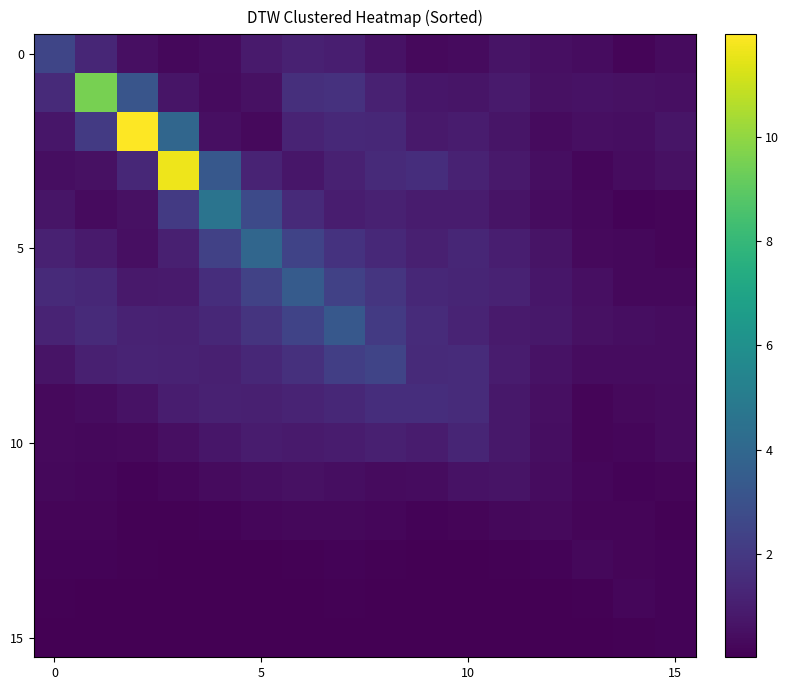

How many distinct data groups are displayed?

16